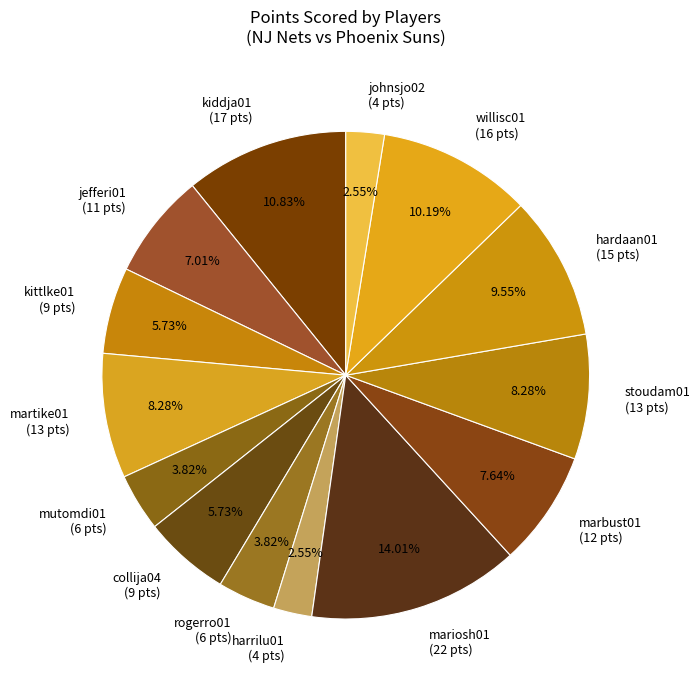

What is the ratio of the value at marbust01 (12 pts) to the value at collija04 (9 pts)?

1.3